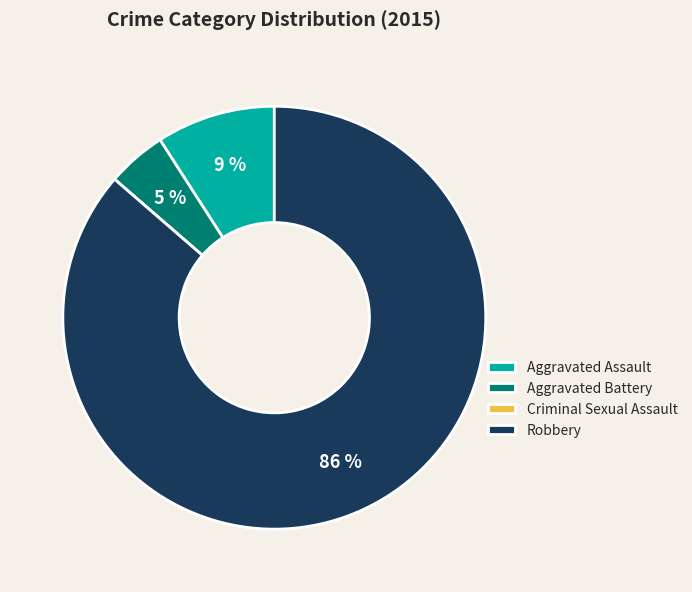

Which slice is the largest?

Robbery